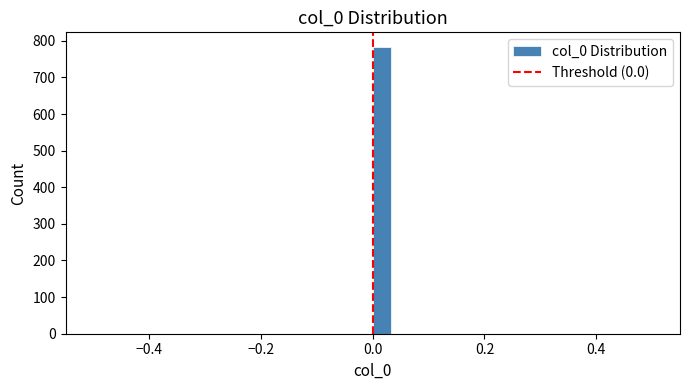

Around what value on the x-axis is the tallest bar? Give the approximate position of its centre, as read against the axis.

0.02